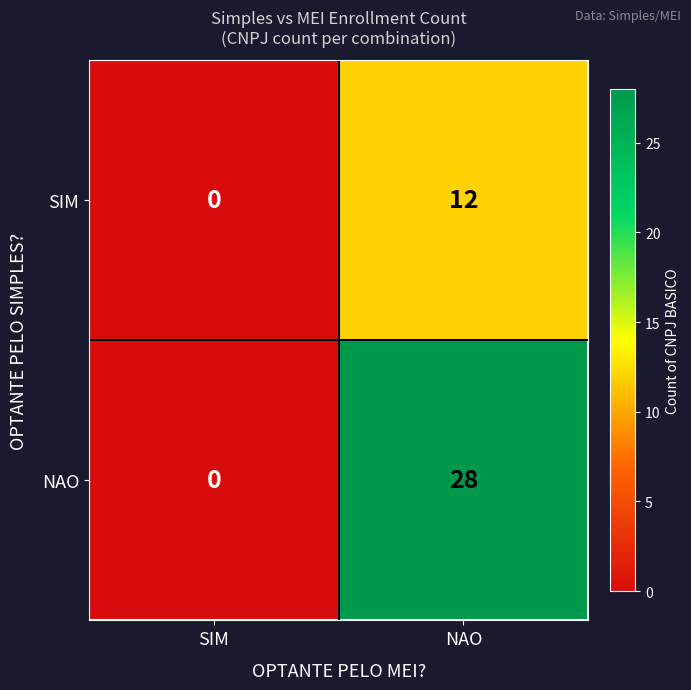

What is the approximate value of SIM at NAO?

12